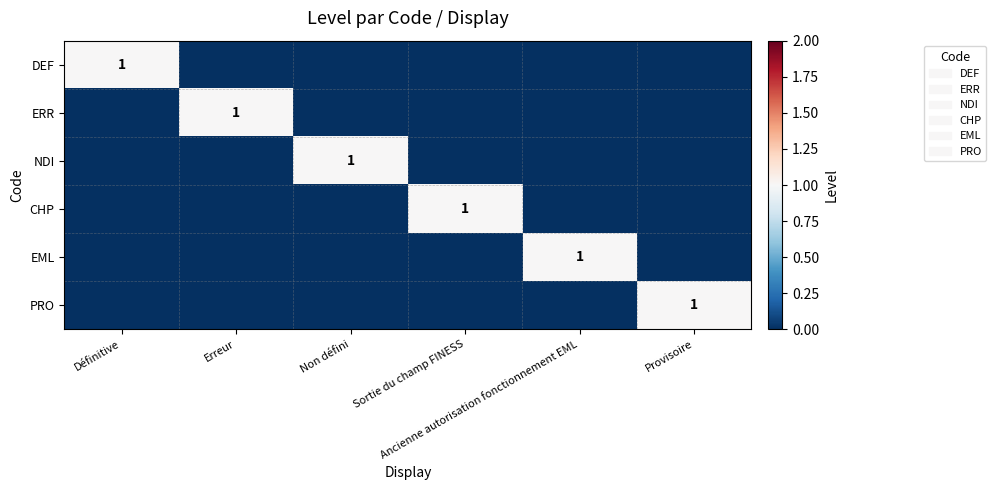

What is the difference between the maximum and second lowest values in the DEF series?

1